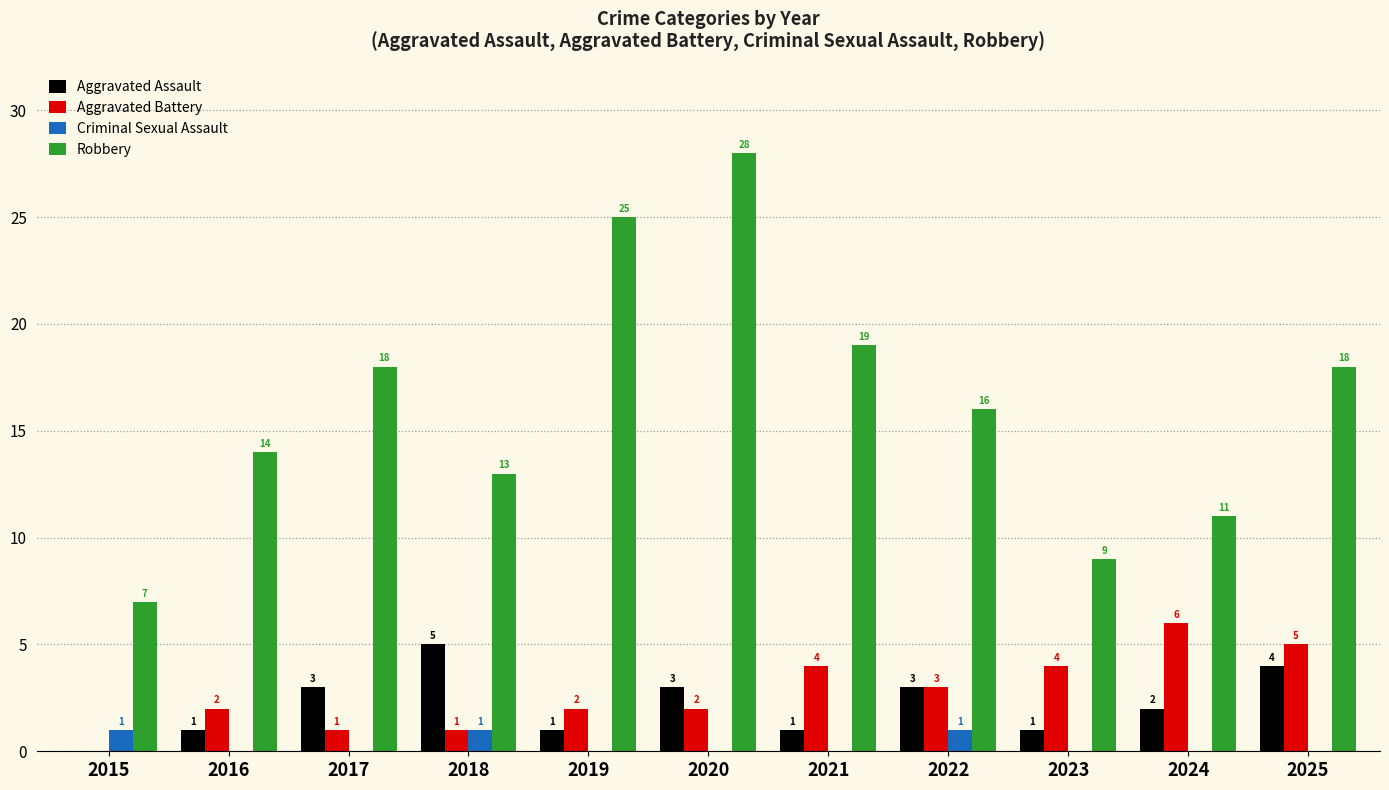

What are all the series names shown in the legend?

Aggravated Assault, Aggravated Battery, Criminal Sexual Assault, Robbery